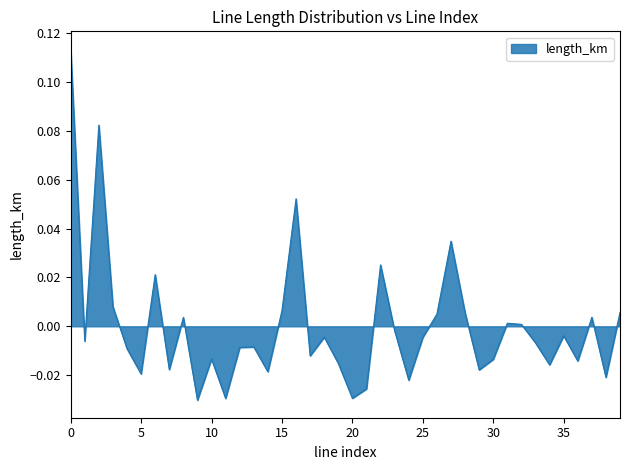

Rank the categories by value from highest to lowest.

0, 2, 16, 27, 22, 6, 3, 15, 39, 28, 26, 37, 8, 31, 32, 23, 35, 18, 25, 1, 33, 13, 12, 4, 17, 10, 30, 36, 19, 34, 7, 29, 14, 5, 38, 24, 21, 20, 11, 9